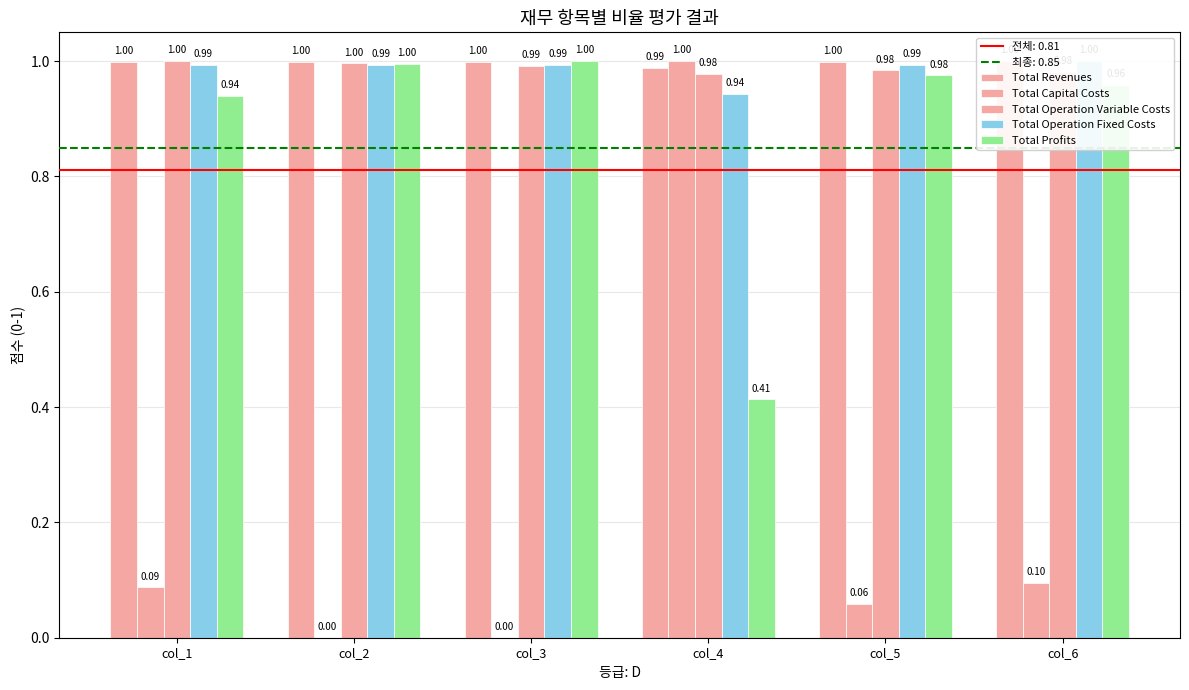

Which has a higher value, col_5 or col_2?

col_5